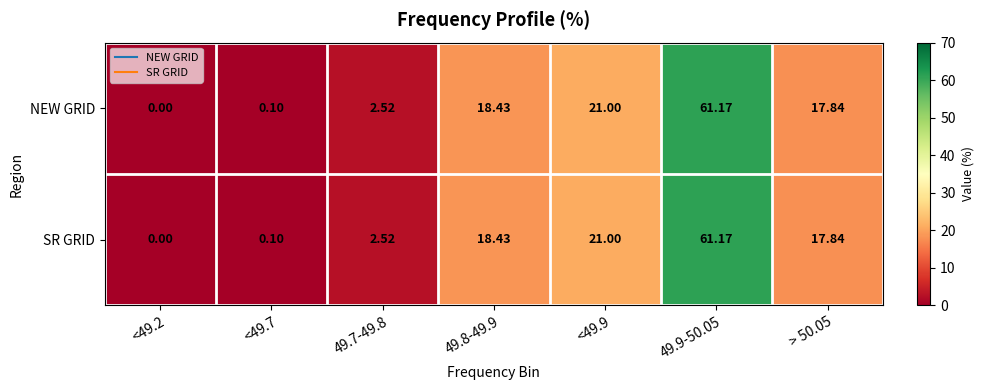

Is the value of SR GRID at 49.8-49.9 greater than the value of NEW GRID at <49.2?

Yes